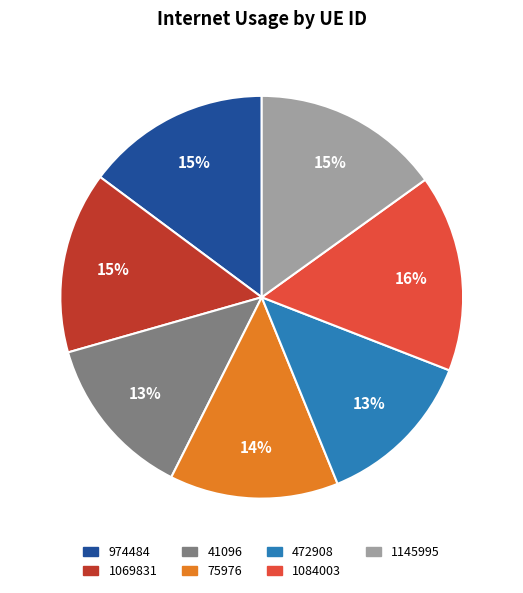

True or false: 41096 accounts for 13% of the total.

True